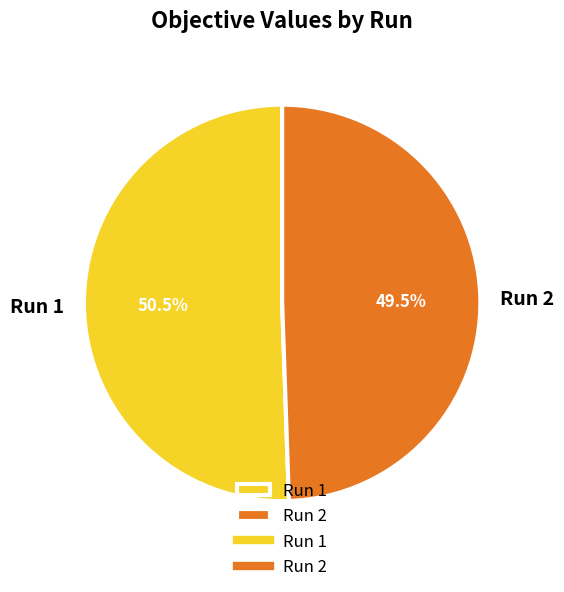

How many slices are in this pie chart?

2